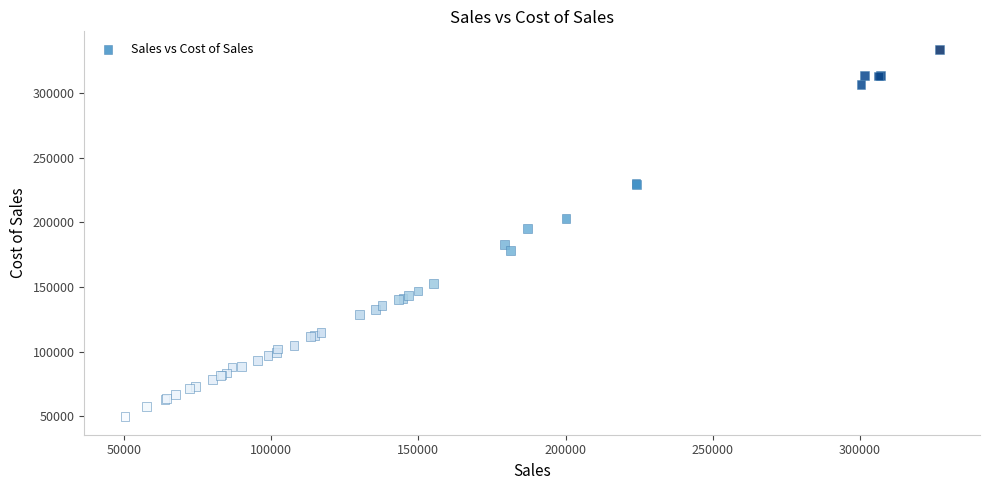

What Y value in the scatter plot is closest to 191787?

195078.6